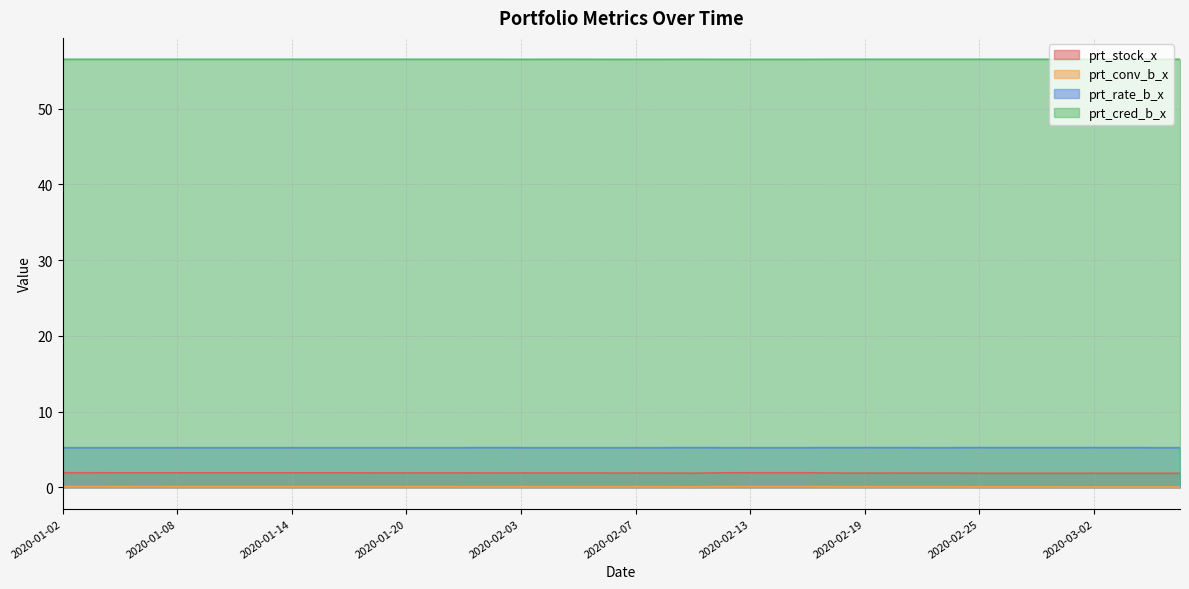

At how many categories does at least one series exceed 50?

40